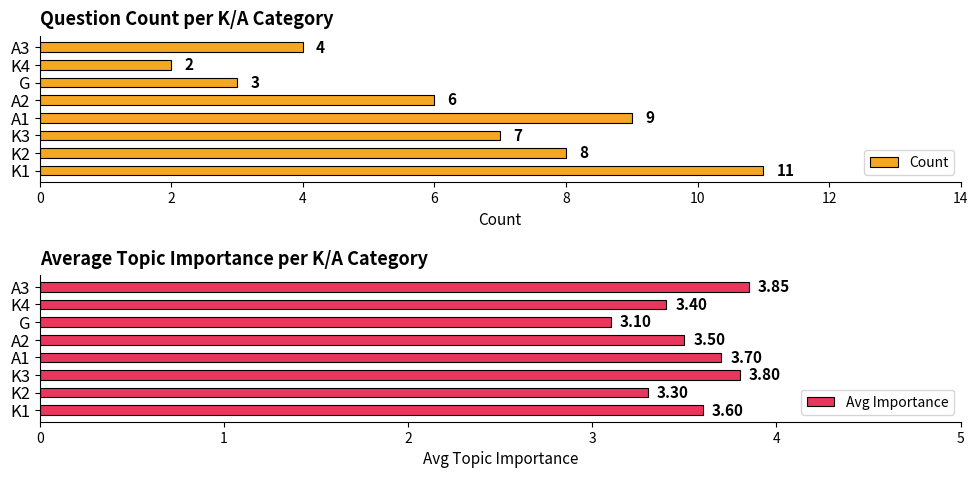

At which label does Count reach its peak?

K1